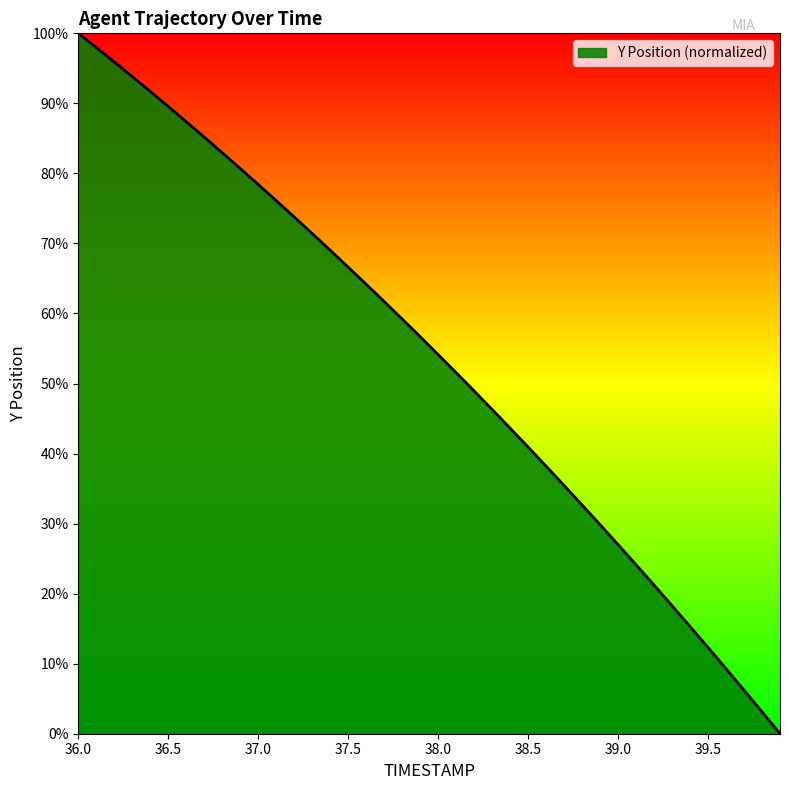

True or false: the data has more than 0 interior local peaks.

False